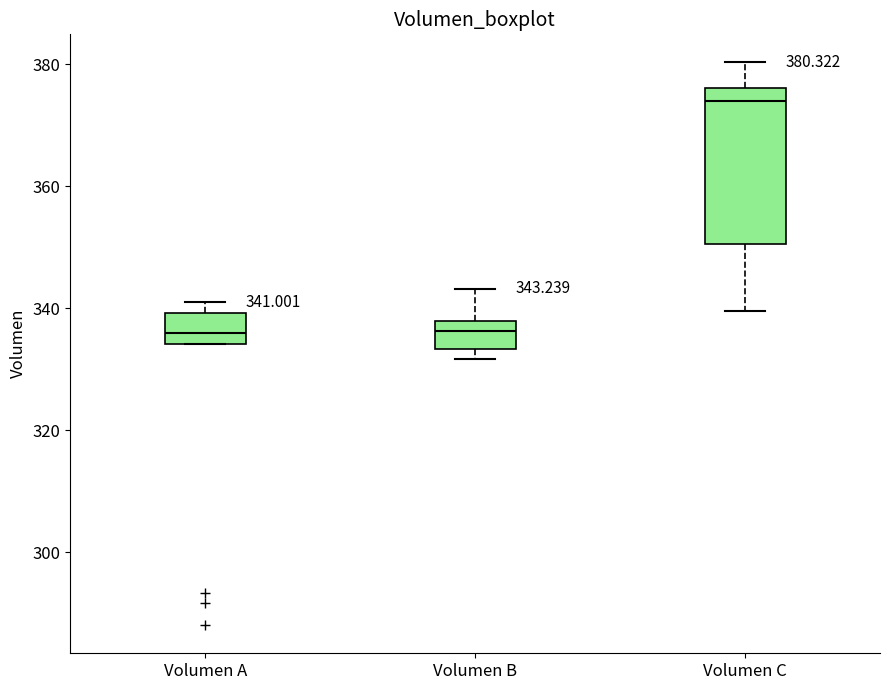

Which box is the tallest, from its lower edge to its upper edge?

Volumen C